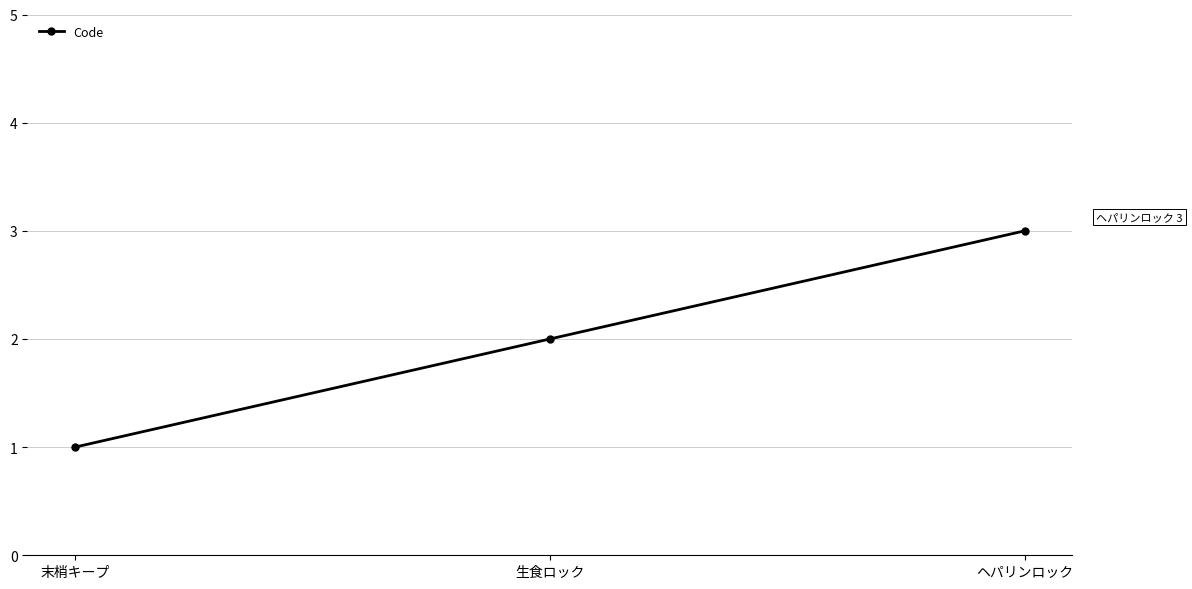

Does the chart have visible grid lines?

Yes